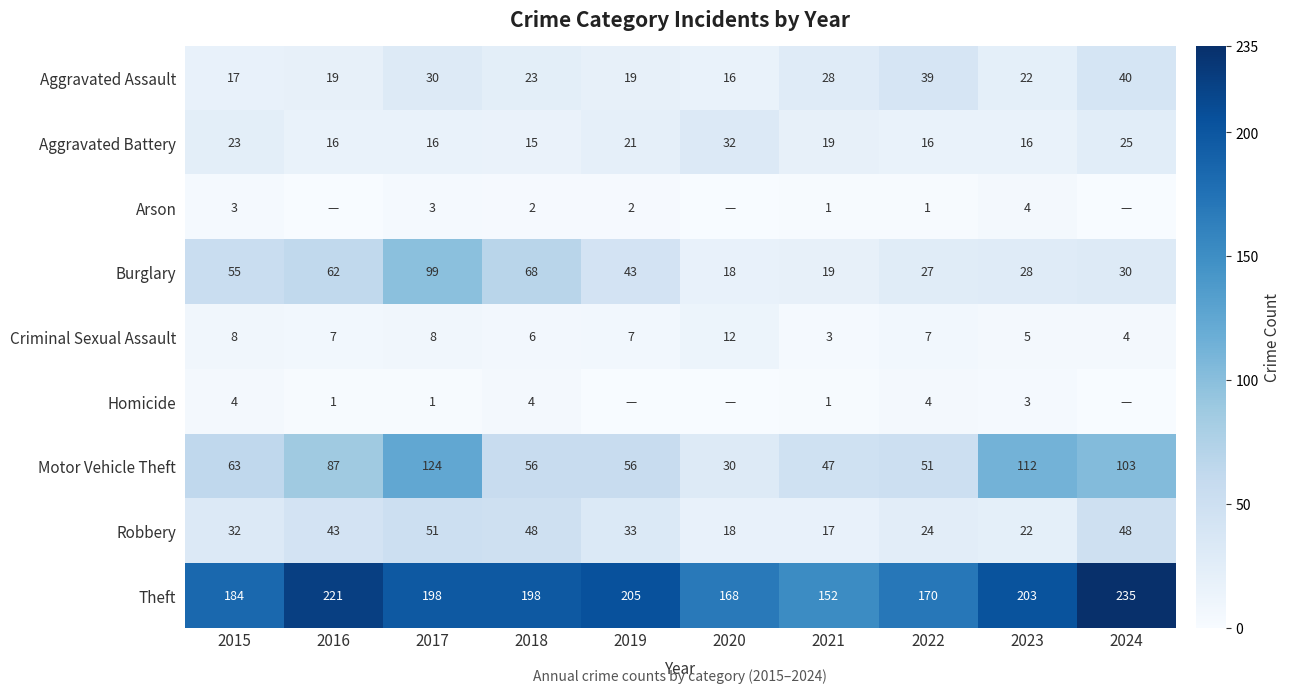

Is it true that Criminal Sexual Assault equals 6 at 2018?

True